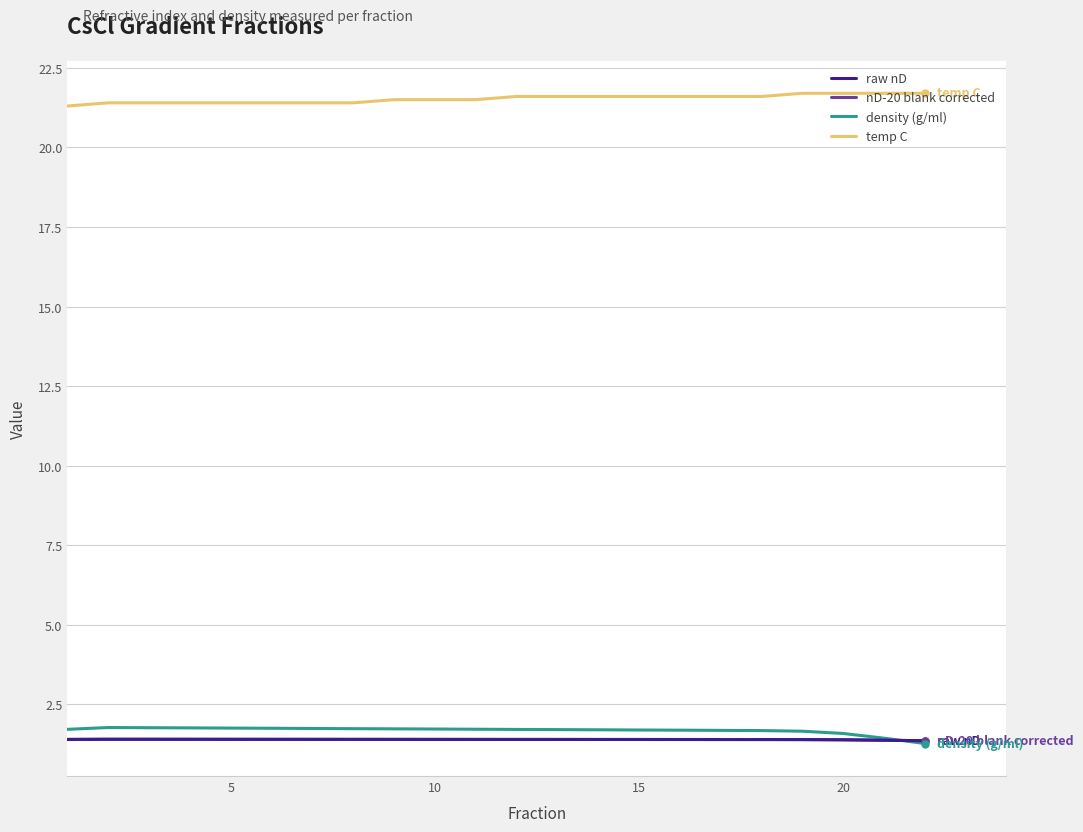

True or false: temp C and raw nD intersect in this chart.

False